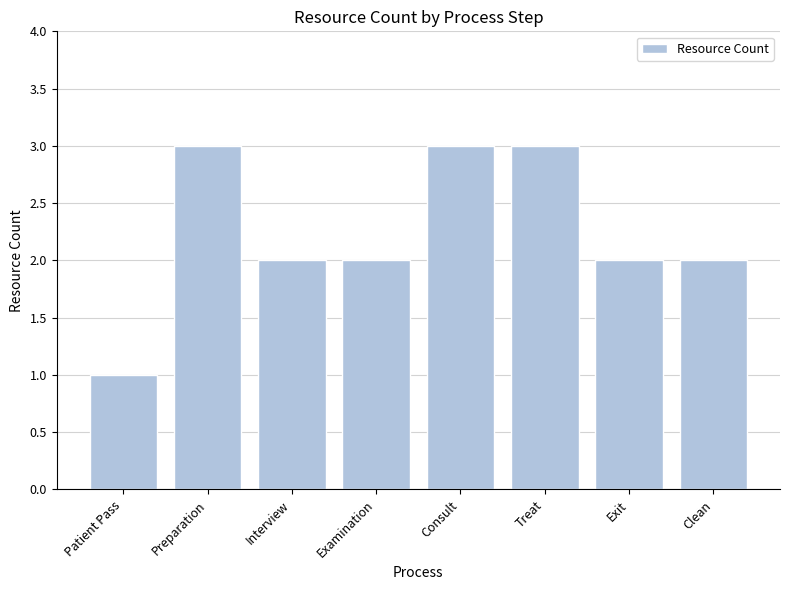

The value at Clean is 2. True or false?

True